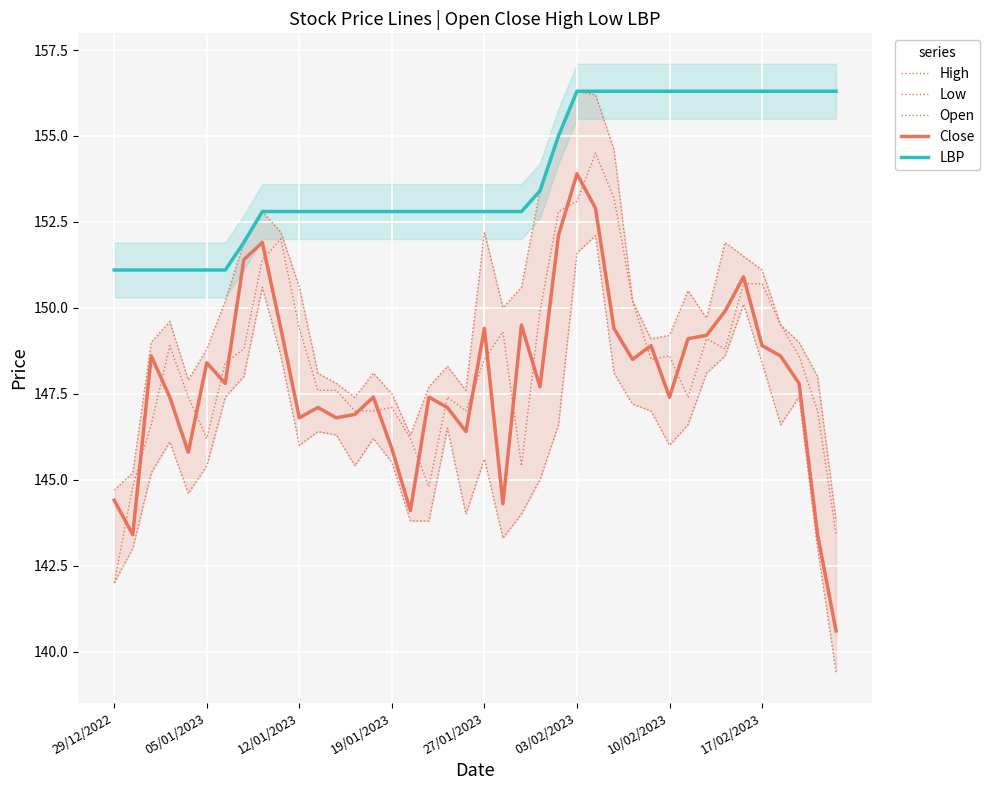

What are all the series names shown in the legend?

High, Low, Open, Close, LBP